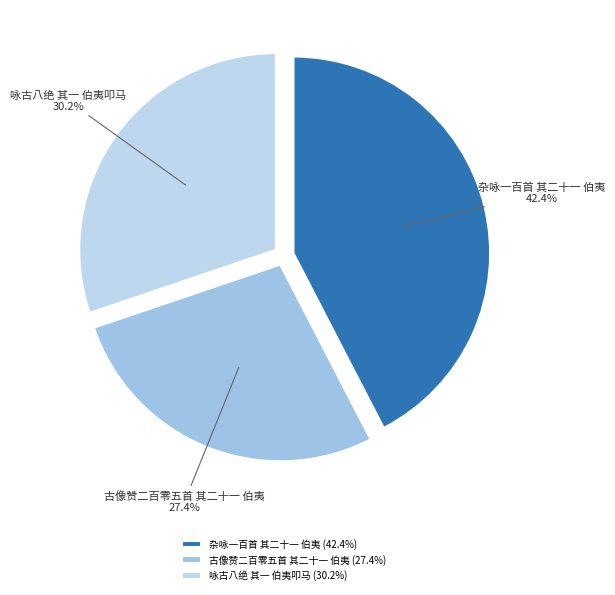

How many segments does this pie chart have?

3